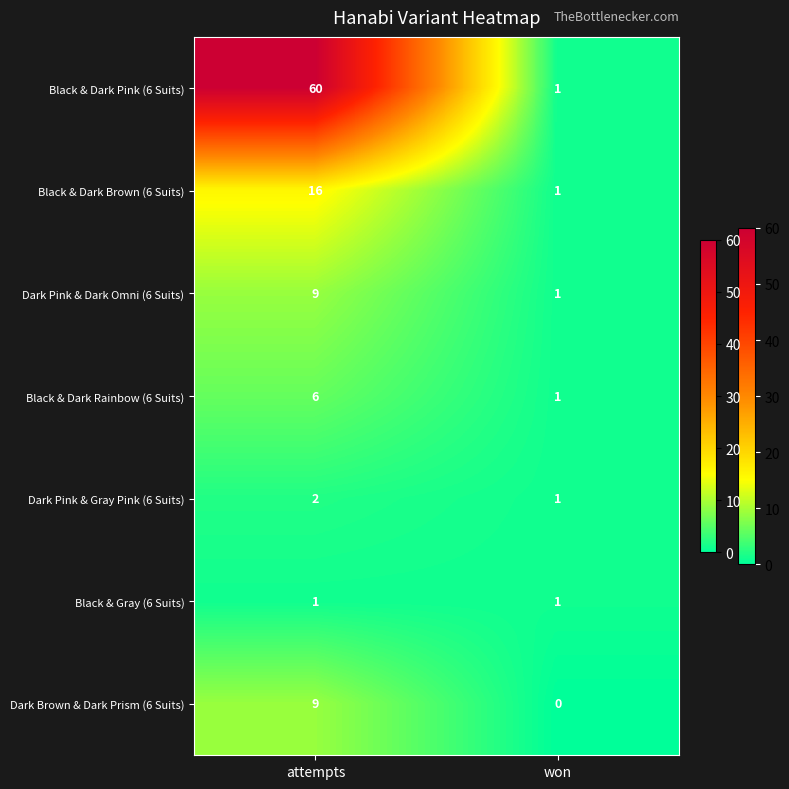

What is the sum of all Black & Dark Rainbow (6 Suits) values?

7